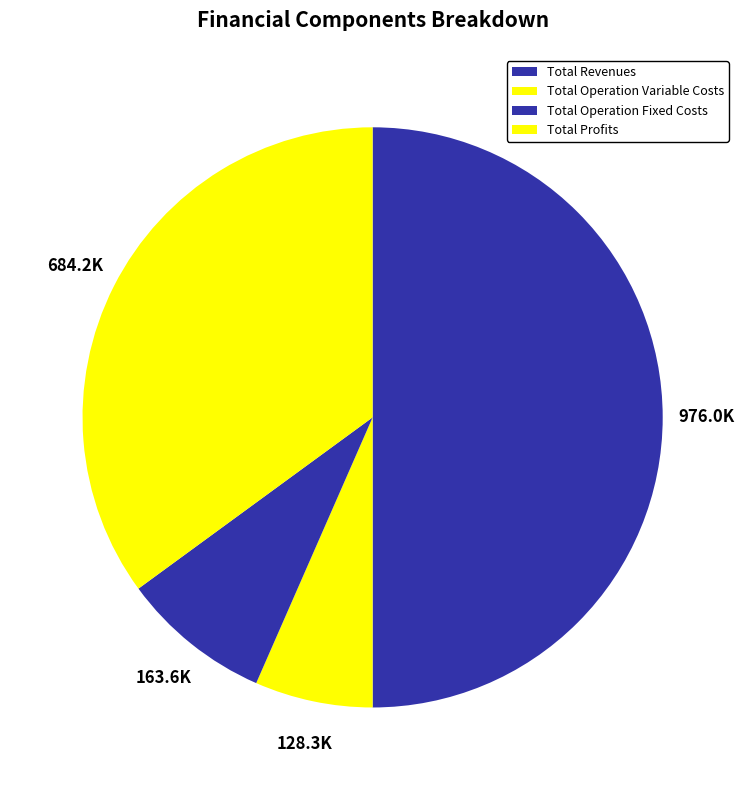

How many segments does this pie chart have?

4